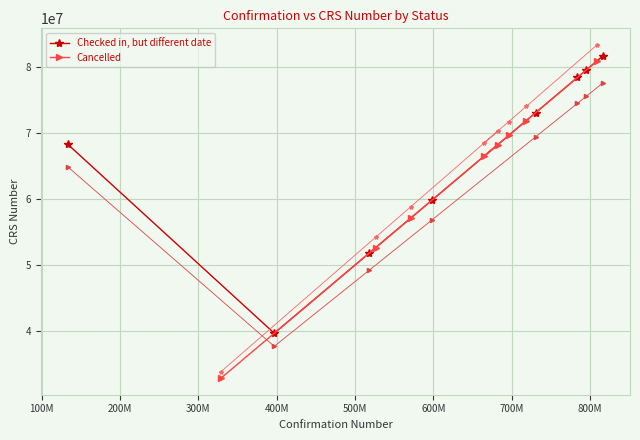

What is the average value of the Cancelled series?

62464905